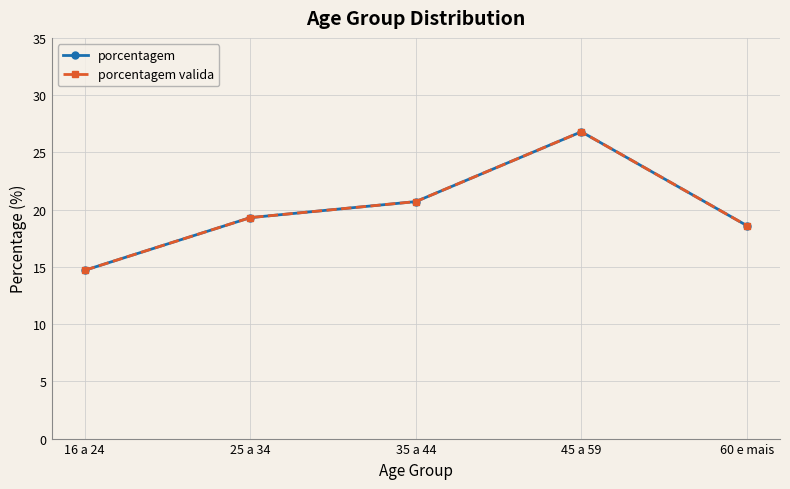

Is this an area chart (filled region under the line)?

No